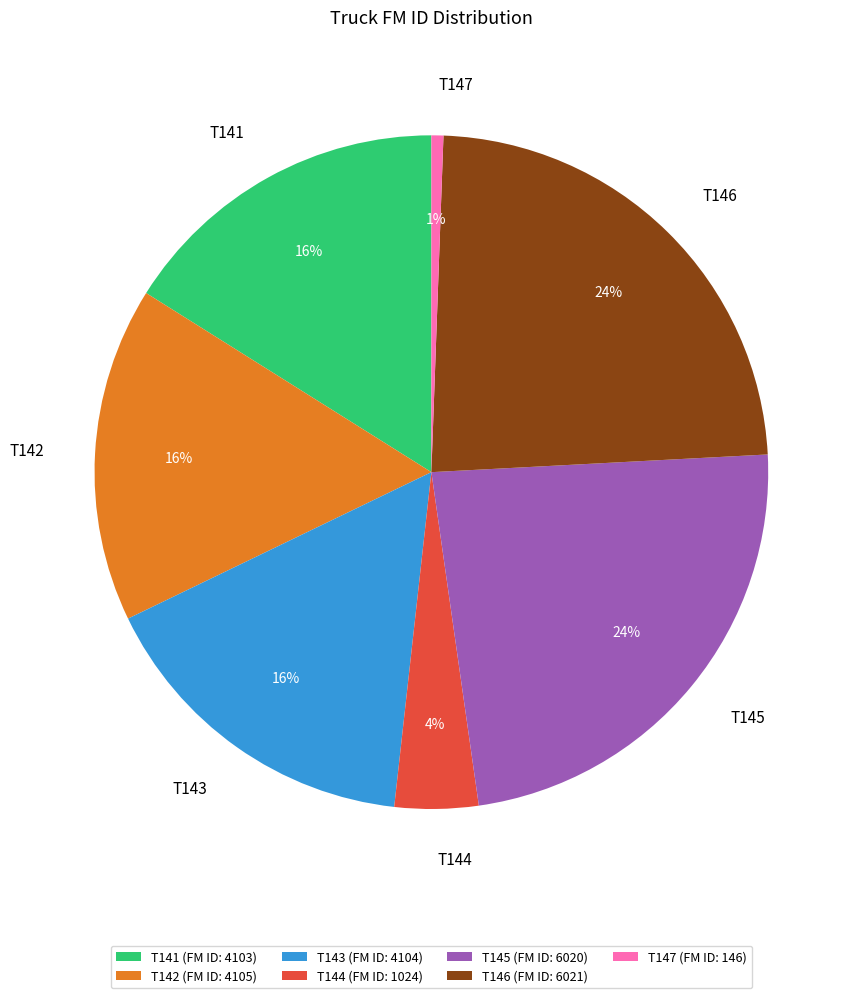

To the nearest percent, what is the difference between the T143 and T144 slice percentages?

12%